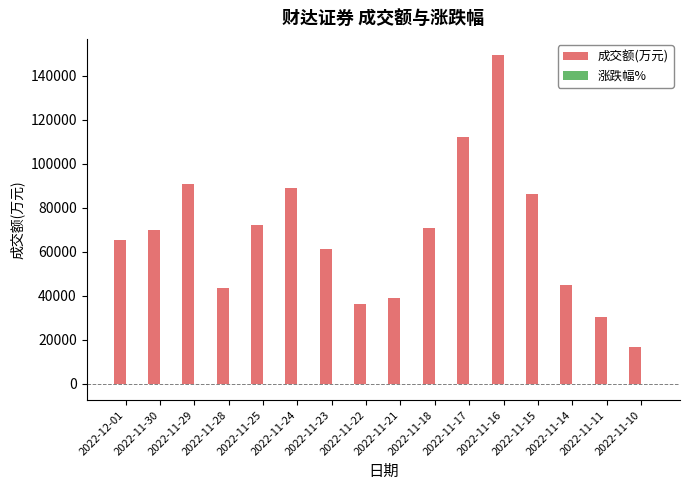

Which series has the largest total across all categories?

成交额(万元)